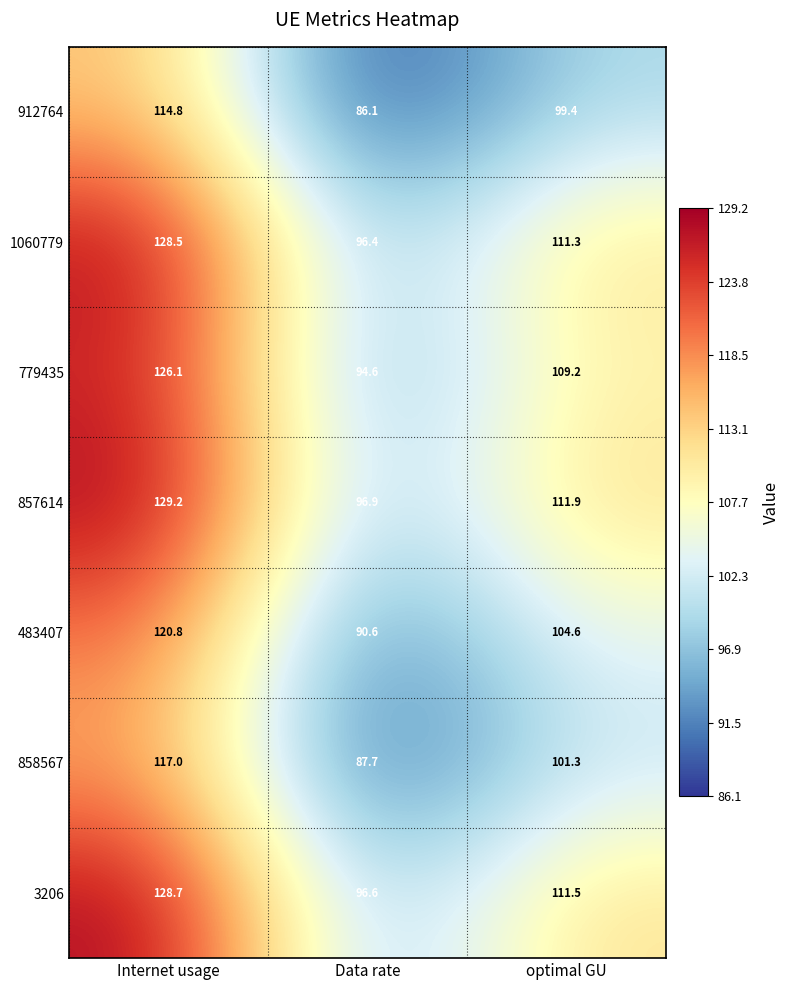

List the series in order of their peak value, highest first.

857614, 3206, 1060779, 779435, 483407, 858567, 912764